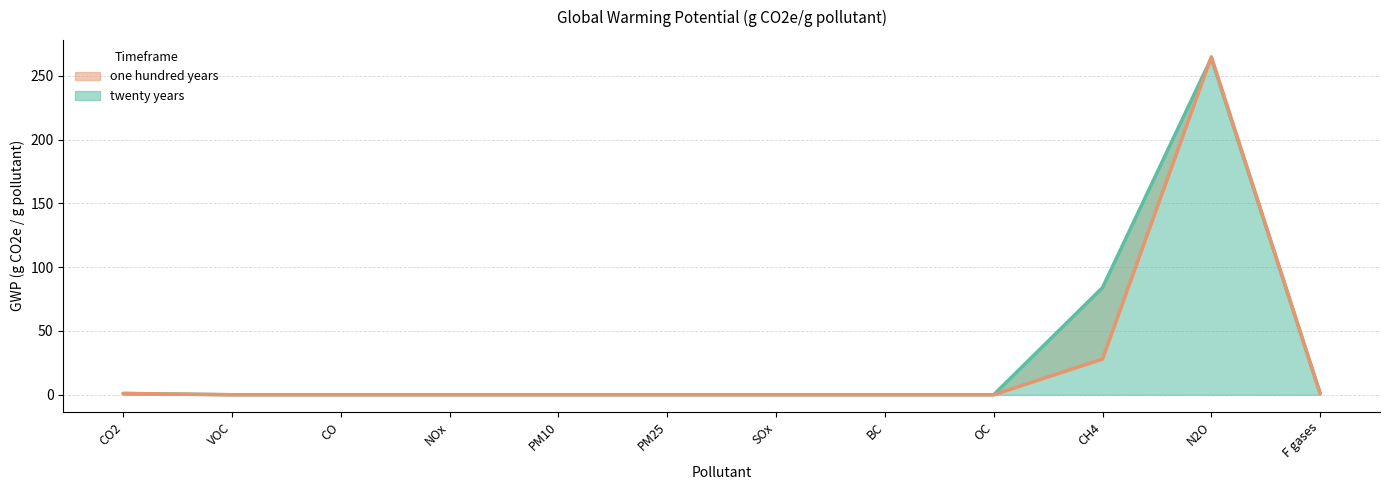

Does the chart display data point markers on the line(s)?

No